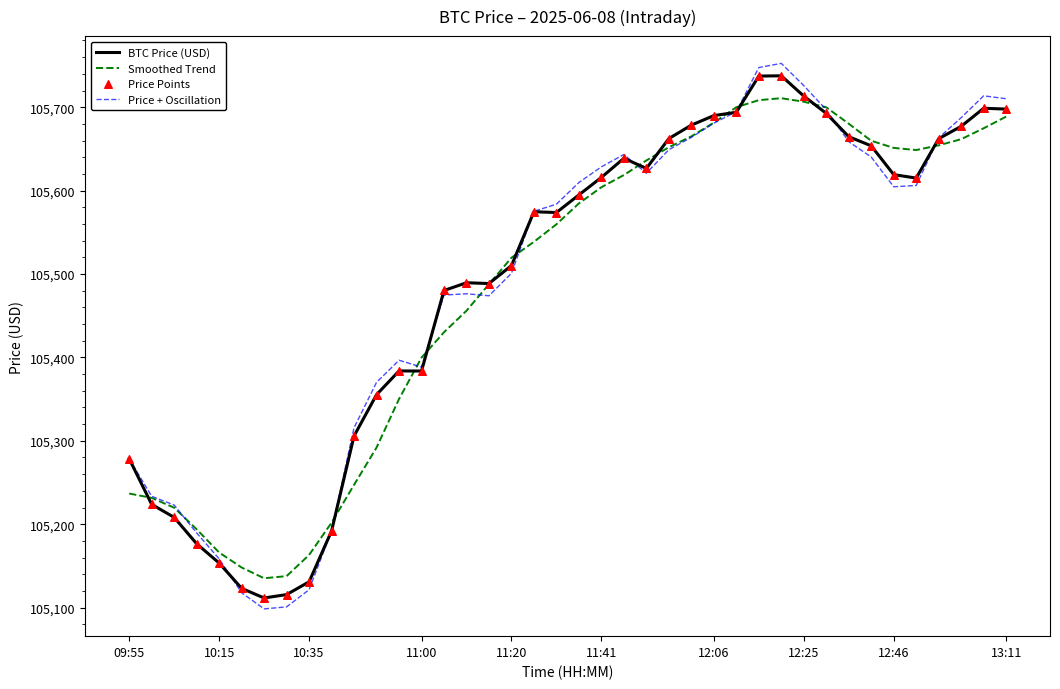

Which series has the largest range (max minus min)?

Price + Oscillation